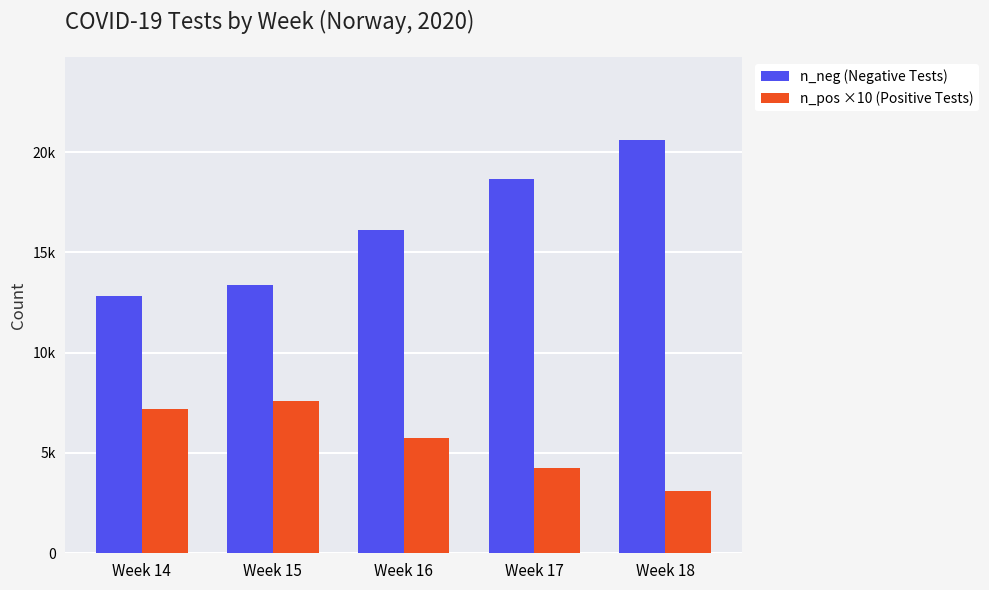

What are all the series names shown in the legend?

n_neg (Negative Tests), n_pos ×10 (Positive Tests)